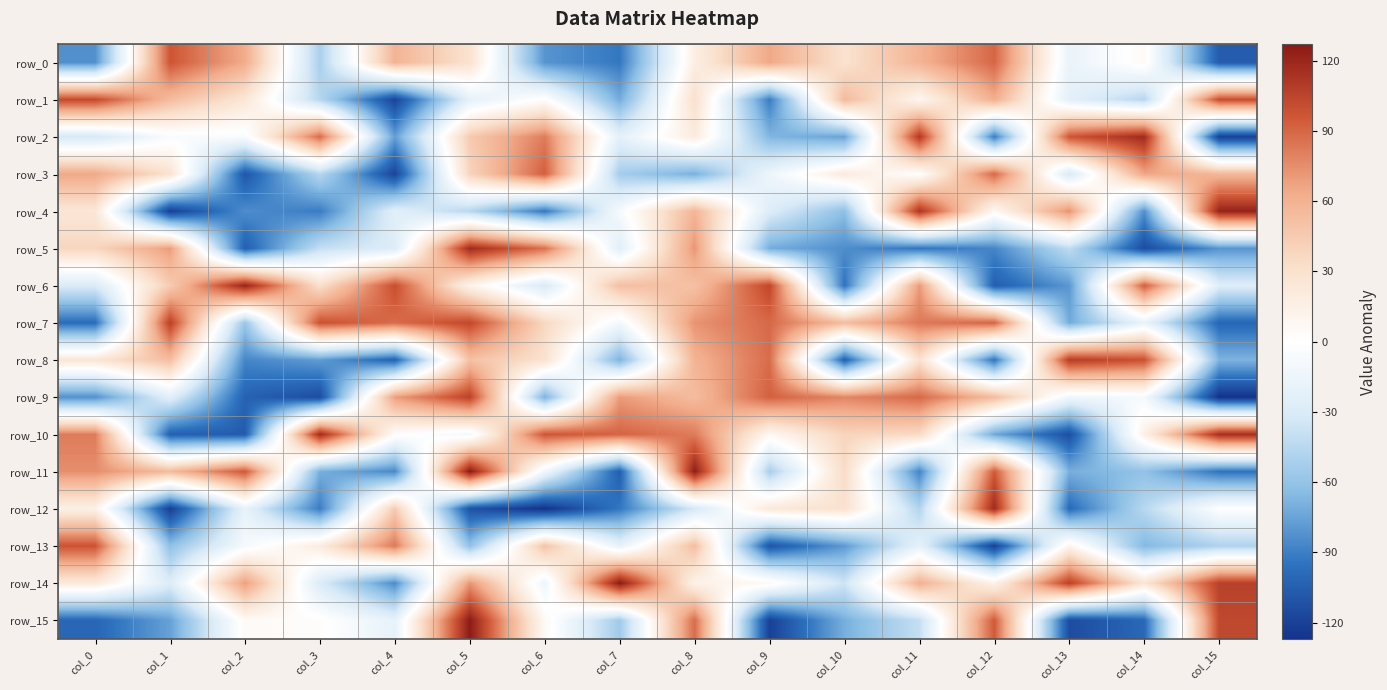

Reading left to right, transcribe all the data shown in this chart.

row_0: col_0=-83	col_1=97	col_2=63	col_3=-51	col_4=59	col_5=29	col_6=-81	col_7=-93	col_8=17	col_9=65	col_10=29	col_11=59	col_12=90	col_13=-17	col_14=5	col_15=-106
row_1: col_0=102	col_1=54	col_2=25	col_3=-46	col_4=-118	col_5=-21	col_6=2	col_7=-71	col_8=31	col_9=-91	col_10=55	col_11=9	col_12=62	col_13=-23	col_14=-46	col_15=101
row_2: col_0=-33	col_1=-5	col_2=-5	col_3=88	col_4=-77	col_5=45	col_6=82	col_7=-22	col_8=20	col_9=-67	col_10=-75	col_11=111	col_12=-91	col_13=97	col_14=118	col_15=-120
row_3: col_0=65	col_1=29	col_2=-109	col_3=-46	col_4=-118	col_5=39	col_6=93	col_7=-53	col_8=-70	col_9=-14	col_10=21	col_11=0	col_12=89	col_13=-32	col_14=66	col_15=57
row_4: col_0=25	col_1=-121	col_2=-84	col_3=-91	col_4=-24	col_5=-46	col_6=-93	col_7=-7	col_8=58	col_9=-28	col_10=-62	col_11=113	col_12=7	col_13=74	col_14=-83	col_15=122
row_5: col_0=38	col_1=70	col_2=-105	col_3=-40	col_4=-28	col_5=118	col_6=86	col_7=-25	col_8=72	col_9=-71	col_10=-84	col_11=-94	col_12=-87	col_13=-42	col_14=-114	col_15=-81
row_6: col_0=-30	col_1=44	col_2=121	col_3=31	col_4=100	col_5=12	col_6=-31	col_7=52	col_8=51	col_9=104	col_10=-95	col_11=71	col_12=-105	col_13=-80	col_14=93	col_15=-27
row_7: col_0=-98	col_1=107	col_2=-58	col_3=99	col_4=88	col_5=103	col_6=37	col_7=-10	col_8=73	col_9=89	col_10=54	col_11=83	col_12=91	col_13=-72	col_14=-18	col_15=-101
row_8: col_0=26	col_1=53	col_2=-87	col_3=-78	col_4=-103	col_5=51	col_6=29	col_7=-69	col_8=59	col_9=88	col_10=-104	col_11=30	col_12=-95	col_13=109	col_14=99	col_15=-68
row_9: col_0=-83	col_1=-24	col_2=-103	col_3=-114	col_4=69	col_5=106	col_6=-69	col_7=70	col_8=54	col_9=92	col_10=78	col_11=89	col_12=54	col_13=-12	col_14=-8	col_15=-127
row_10: col_0=82	col_1=-104	col_2=-106	col_3=118	col_4=3	col_5=-10	col_6=97	col_7=91	col_8=82	col_9=8	col_10=39	col_11=35	col_12=-73	col_13=-113	col_14=15	col_15=116
row_11: col_0=75	col_1=55	col_2=96	col_3=-70	col_4=-86	col_5=127	col_6=-13	col_7=-105	col_8=125	col_9=-52	col_10=34	col_11=-88	col_12=95	col_13=-70	col_14=-61	col_15=-95
row_12: col_0=15	col_1=-121	col_2=-19	col_3=-91	col_4=45	col_5=-111	col_6=-127	col_7=-93	col_8=-33	col_9=23	col_10=30	col_11=-48	col_12=118	col_13=-99	col_14=-45	col_15=-1
row_13: col_0=98	col_1=-62	col_2=-8	col_3=20	col_4=83	col_5=-61	col_6=50	col_7=-20	col_8=53	col_9=-110	col_10=-79	col_11=-21	col_12=-120	col_13=11	col_14=-66	col_15=-49
row_14: col_0=22	col_1=-28	col_2=69	col_3=-29	col_4=-85	col_5=72	col_6=-14	col_7=127	col_8=13	col_9=7	col_10=-36	col_11=61	col_12=13	col_13=107	col_14=26	col_15=107
row_15: col_0=-101	col_1=-76	col_2=5	col_3=2	col_4=-20	col_5=126	col_6=6	col_7=-55	col_8=88	col_9=-120	col_10=-70	col_11=-40	col_12=95	col_13=-114	col_14=-100	col_15=103